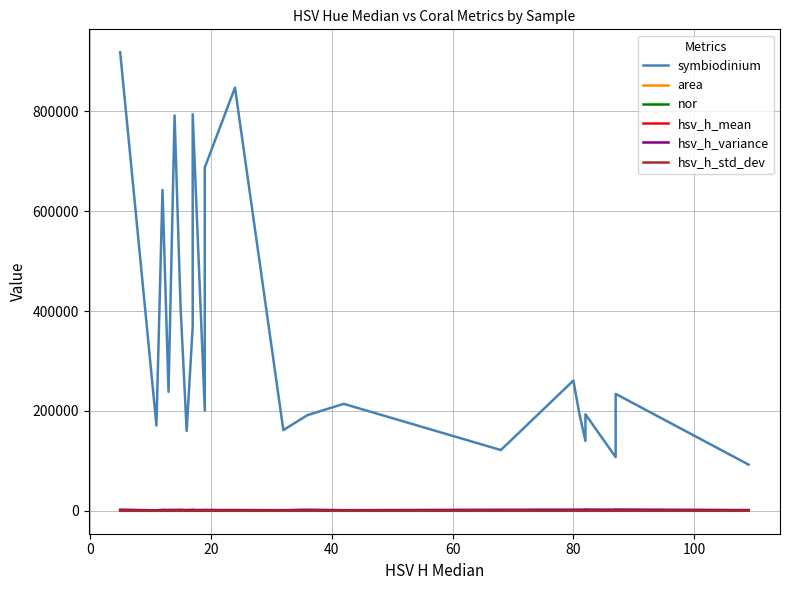

Reading left to right, transcribe all the data shown in this chart.

symbiodinium: 918333.3	170833.3	642500.0	238333.3	791666.7	405833.3	160000.0	369166.7	794166.7	200833.3	687500.0	847500.0	161666.7	191666.7	214166.7	121666.7	260833.3	194166.7	140000.0	193333.3	107500.0	234166.7	92500.0
area: 1636.1	710.0	797.6	649.5	707.2	1410.4	479.6	866.3	556.4	527.9	1683.3	728.8	693.1	999.5	811.0	674.0	1059.5	802.5	592.3	1029.9	513.7	916.0	561.5
nor: 561.3	240.6	805.6	366.9	1119.5	287.7	333.6	426.1	1427.3	380.5	408.4	1162.9	233.3	191.8	264.1	180.5	246.2	242.0	236.4	187.7	209.3	255.6	164.8
hsv_h_mean: 21.0	21.3	26.5	28.2	28.6	30.4	28.3	30.8	32.0	32.6	32.1	34.9	41.9	47.5	49.1	72.4	81.0	77.8	81.7	80.2	84.2	86.6	111.7
hsv_h_variance: 2083.6	1045.6	1889.5	1805.5	1863.4	1852.0	1597.8	1970.8	1714.1	1664.7	1588.1	1556.0	1310.8	2122.9	1290.3	2076.1	2243.4	2352.7	2201.4	2473.4	2183.2	2499.8	1509.8
hsv_h_std_dev: 45.6	32.3	43.5	42.5	43.2	43.0	40.0	44.4	41.4	40.8	39.9	39.5	36.2	46.1	35.9	45.6	47.4	48.5	46.9	49.7	46.7	50.0	38.9